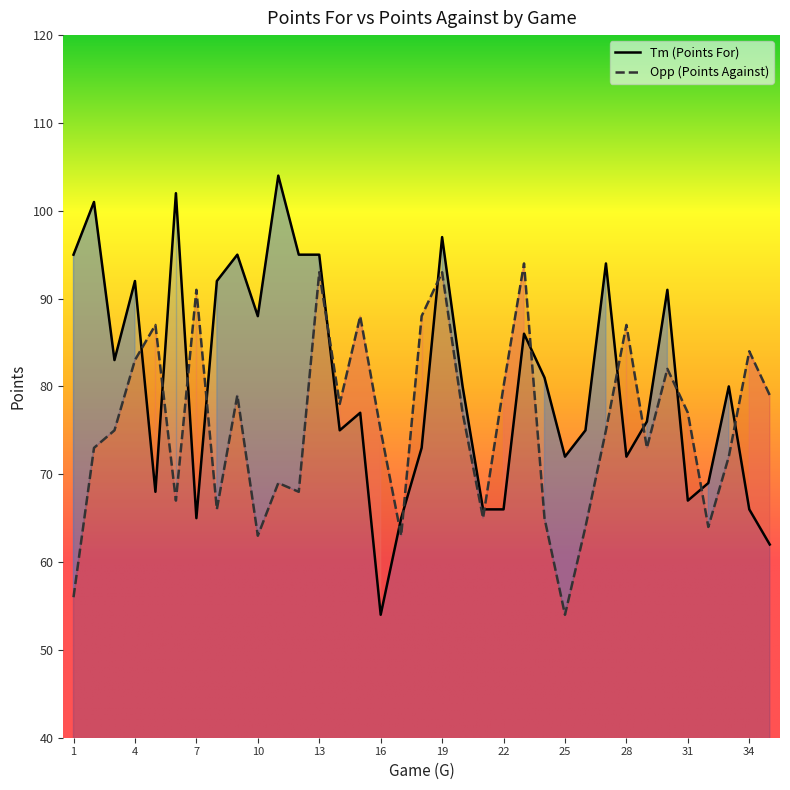

What is the sum of all Tm values?

2819